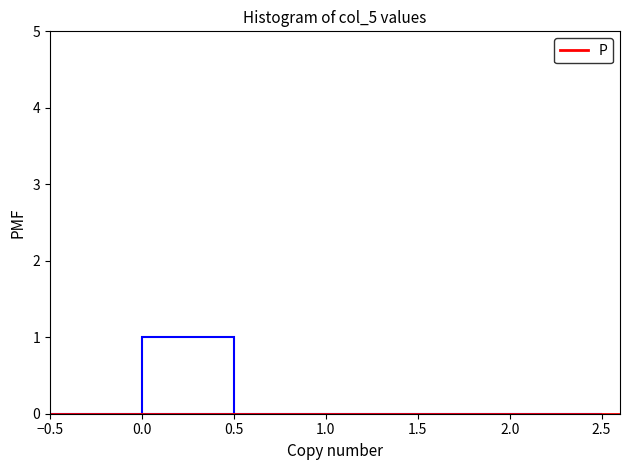

How tall is the bar that spans 0.0 to 0.5 on the x-axis? The values are not printed on the chart, so give them approximately, as read against the axis.

1